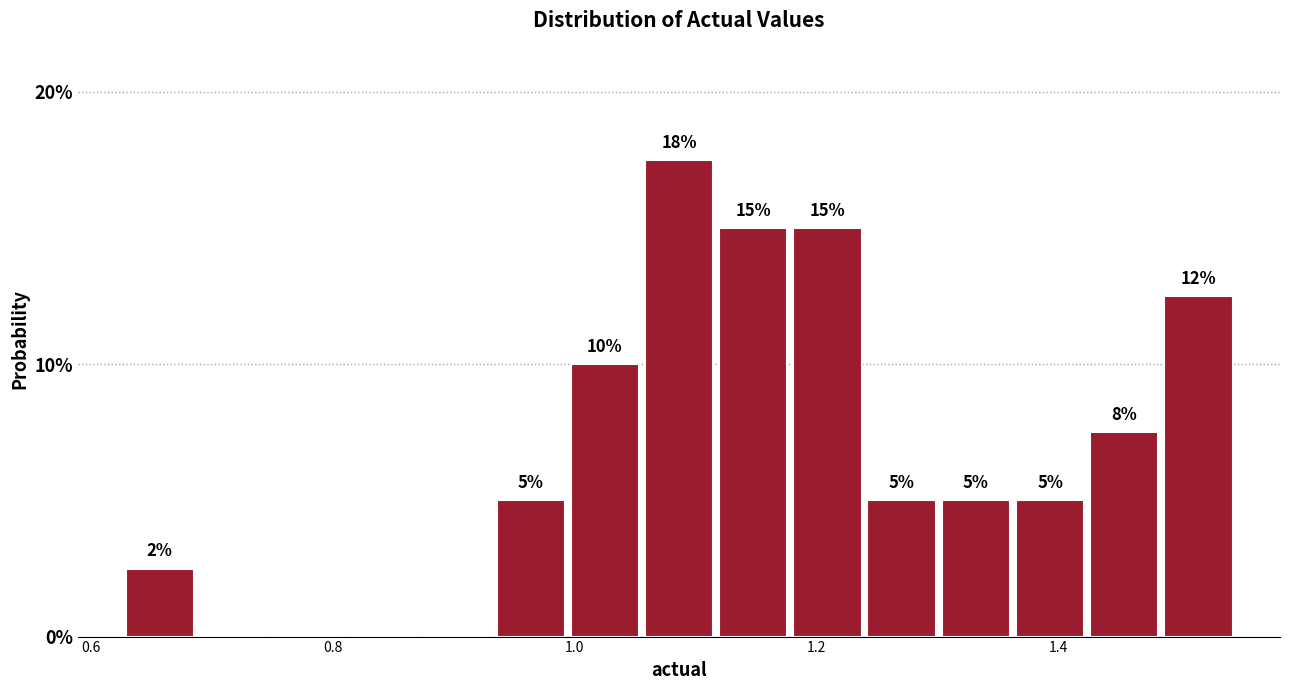

Around what value on the x-axis is the tallest bar? Give the approximate position of its centre, as read against the axis.

1.08